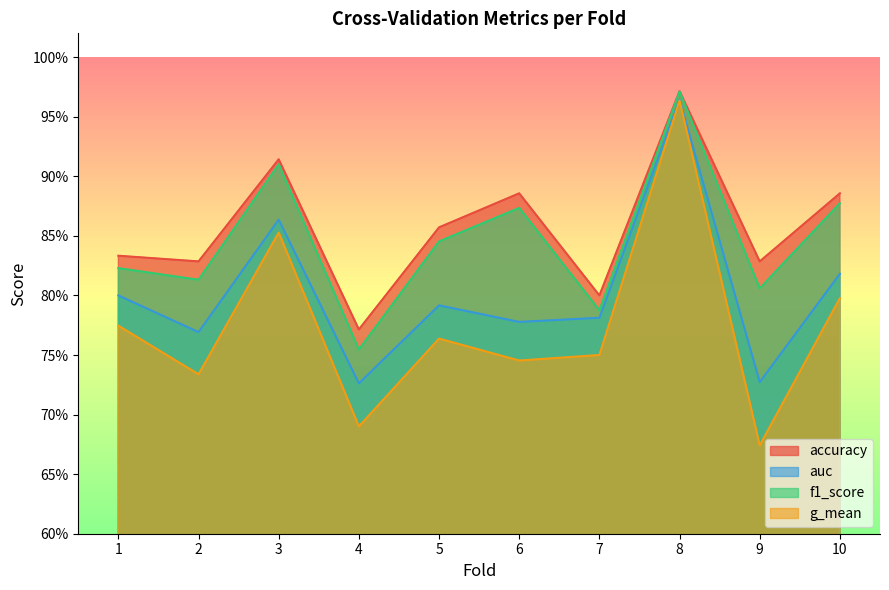

What is the value of the g_mean point at the 4th from the left?

0.7